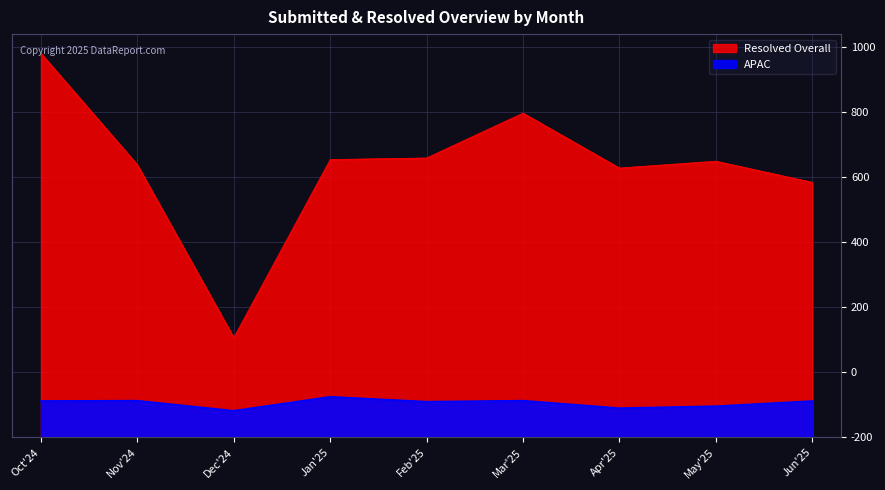

What is the difference between the maximum and minimum values in the Resolved Overall series?

875